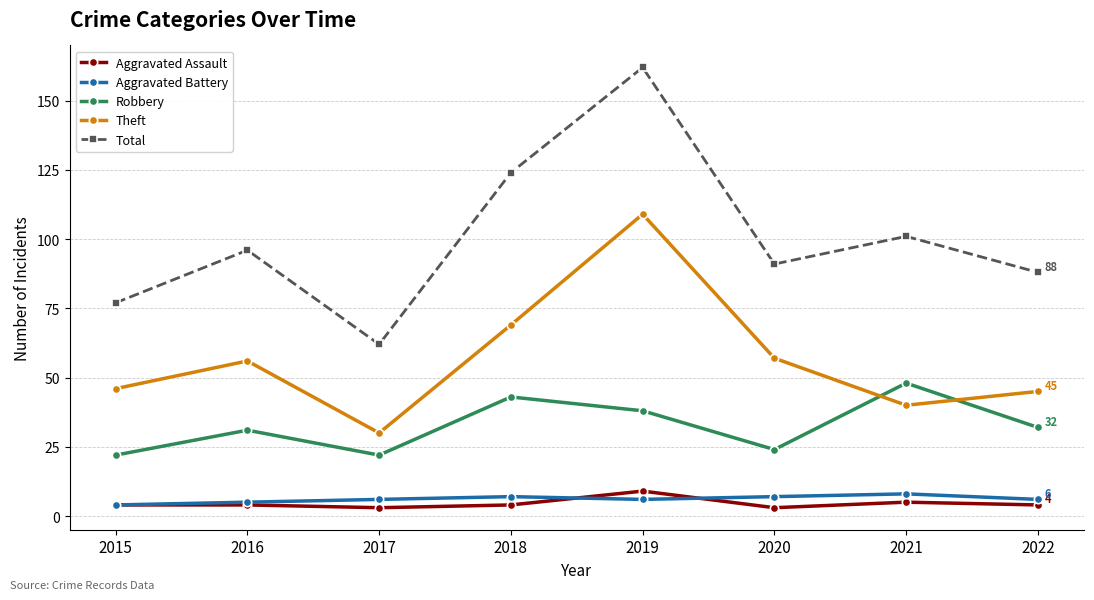

Is the value of Aggravated Battery at 2022 greater than the value of Robbery at 2019?

No